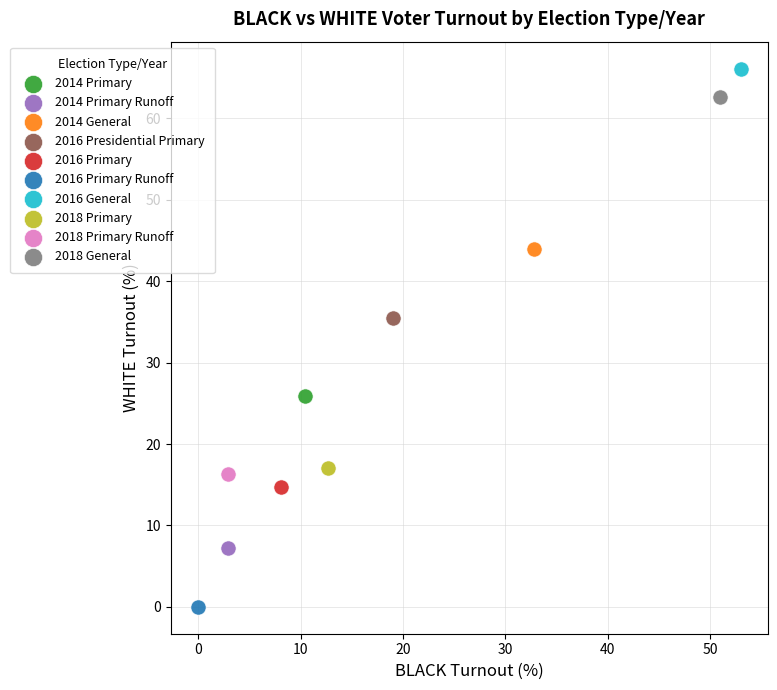

Which series reaches the minimum Y coordinate?

2016 Primary Runoff